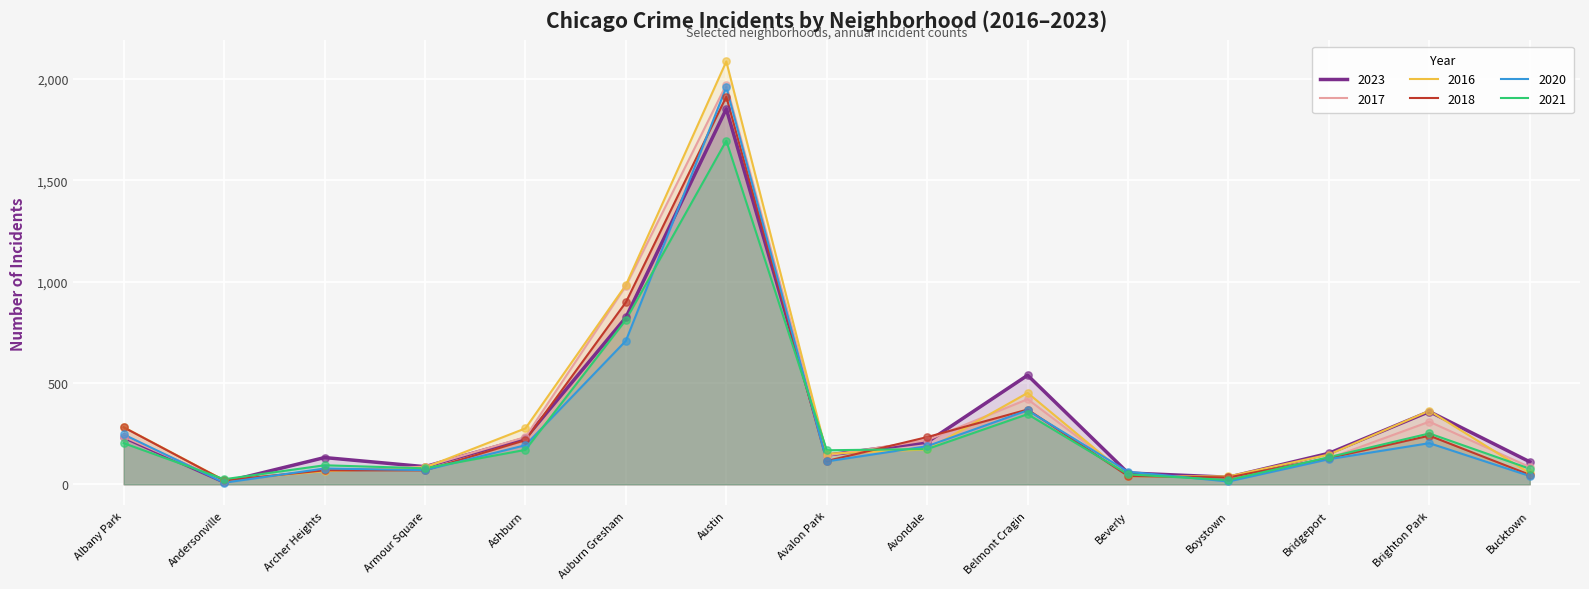

Is the value of 2023 at Albany Park greater than the value of 2021 at Archer Heights?

Yes